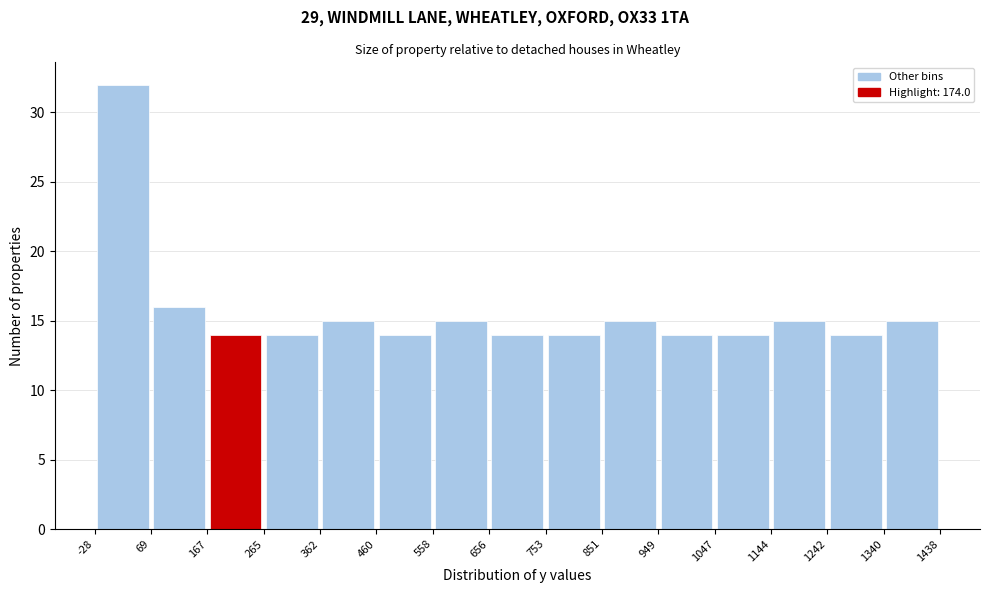

Reading left to right, list every bar in this chart as the range it spans on the x-axis followed by its height. The values are not printed on the chart, so give them approximately, as read against the axis.

-28 to 69: 32
69 to 167: 16
167 to 265: 14
265 to 362: 14
362 to 460: 15
460 to 558: 14
558 to 656: 15
656 to 753: 14
753 to 851: 14
851 to 949: 15
949 to 1047: 14
1047 to 1144: 14
1144 to 1242: 15
1242 to 1340: 14
1340 to 1438: 15